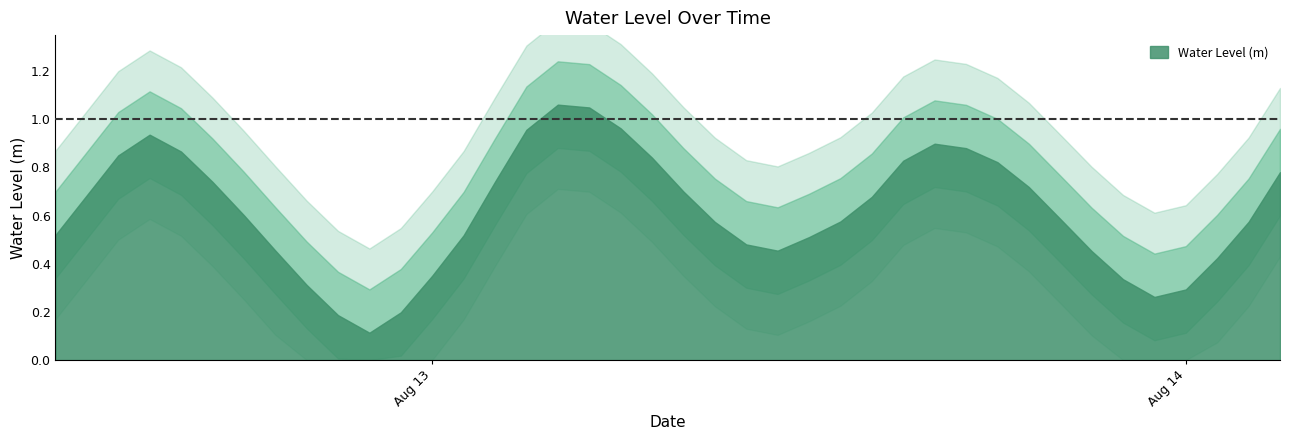

What is the label of the 23rd point from the left?

2024-08-13 10:00:00